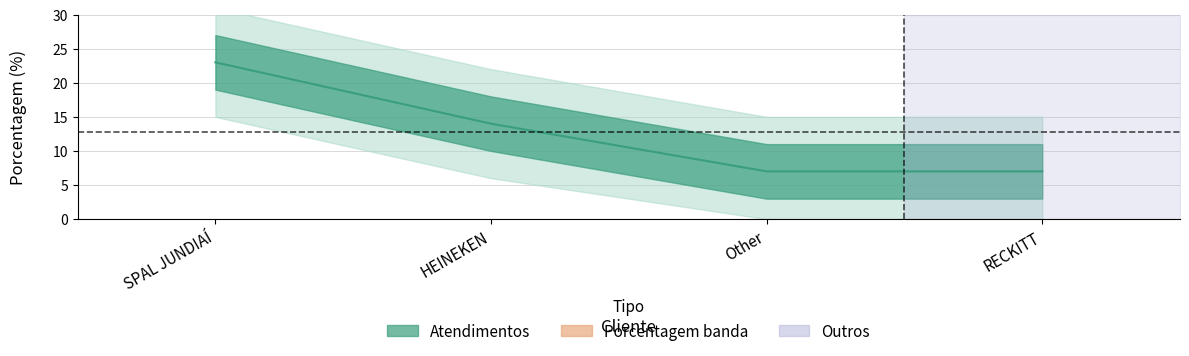

Reading left to right, list all the values displayed in this chart.

23	14	7	7